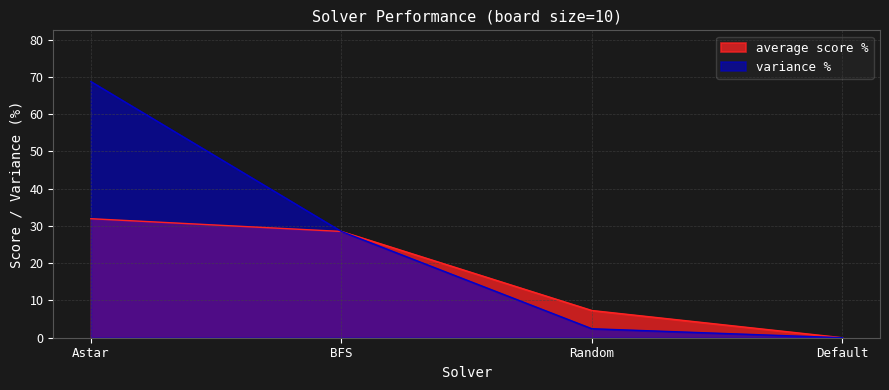

True or false: variance % and average score % intersect in this chart.

False